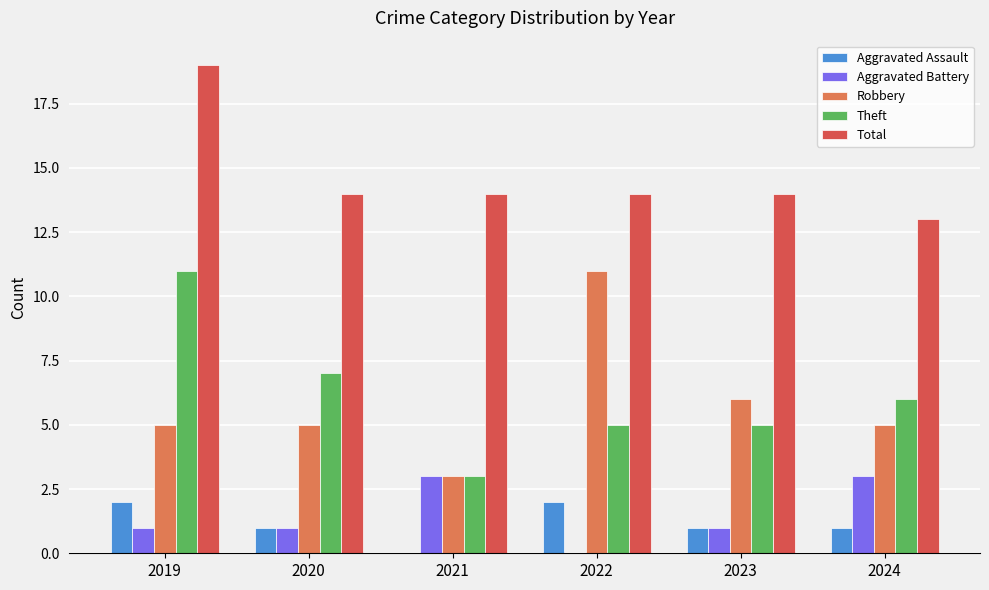

Reading left to right, list all the values displayed in this chart.

Aggravated Assault: 2	1	0	2	1	1
Aggravated Battery: 1	1	3	0	1	3
Robbery: 5	5	3	11	6	5
Theft: 11	7	3	5	5	6
Total: 19	14	14	14	14	13